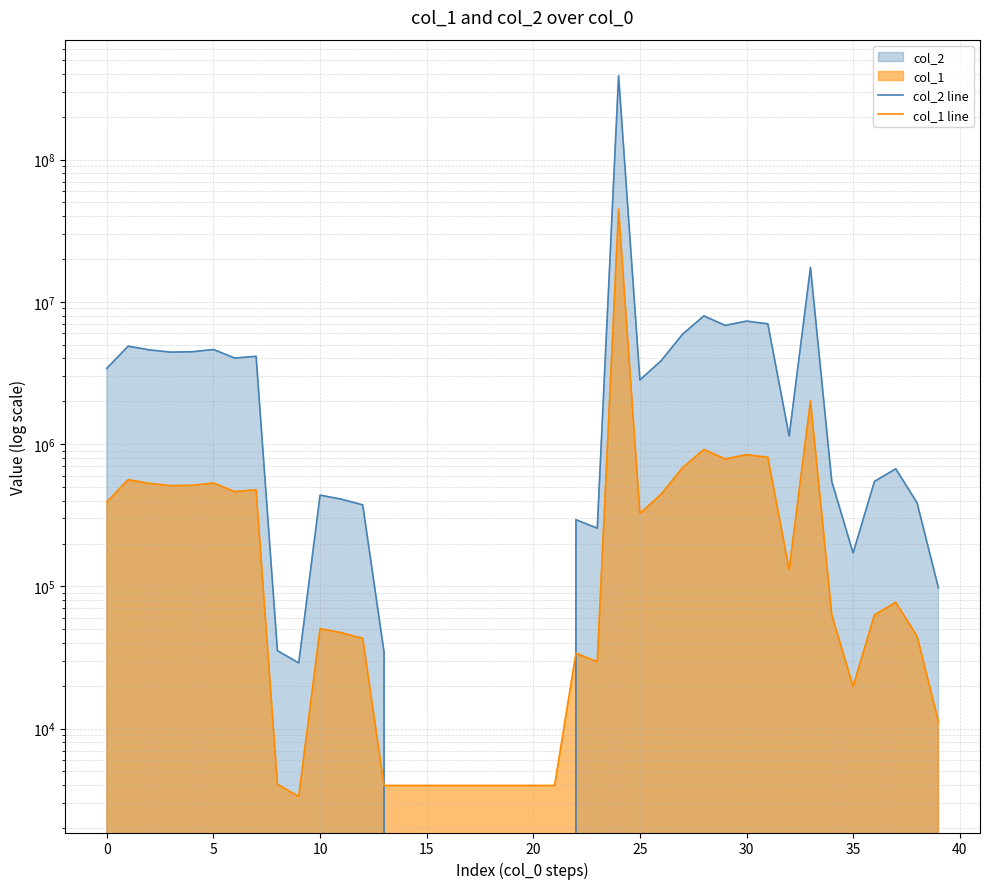

List the series in order of their overall mean, highest first.

col_2 line, col_1 line